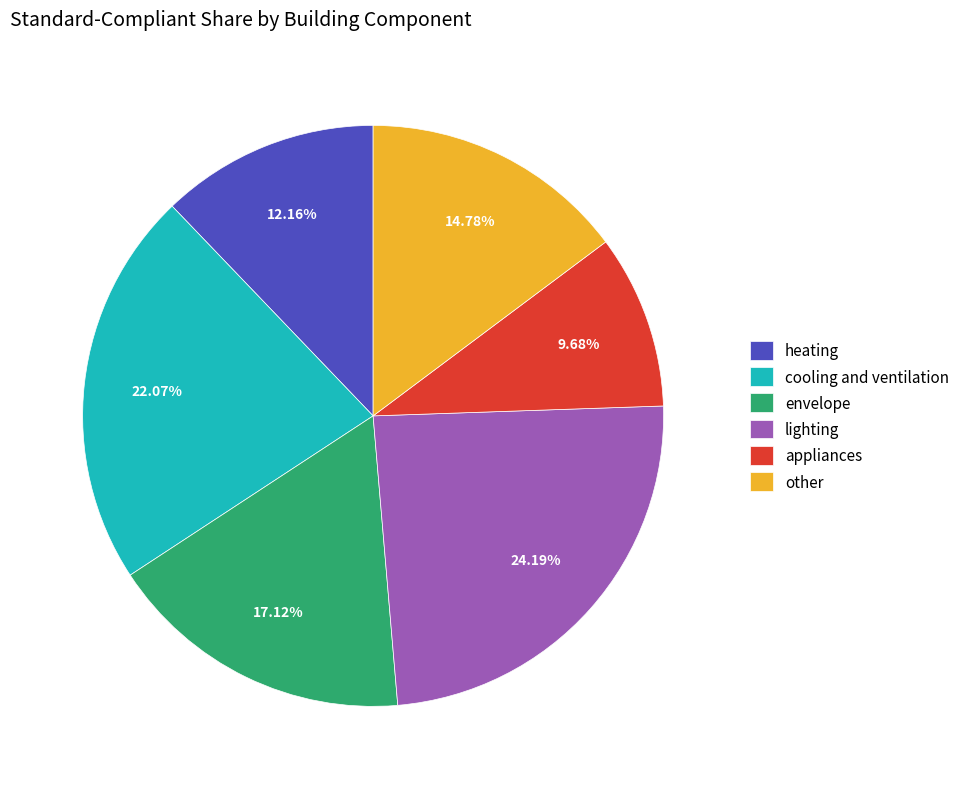

What percentage do cooling and ventilation and lighting together represent?

46.3%